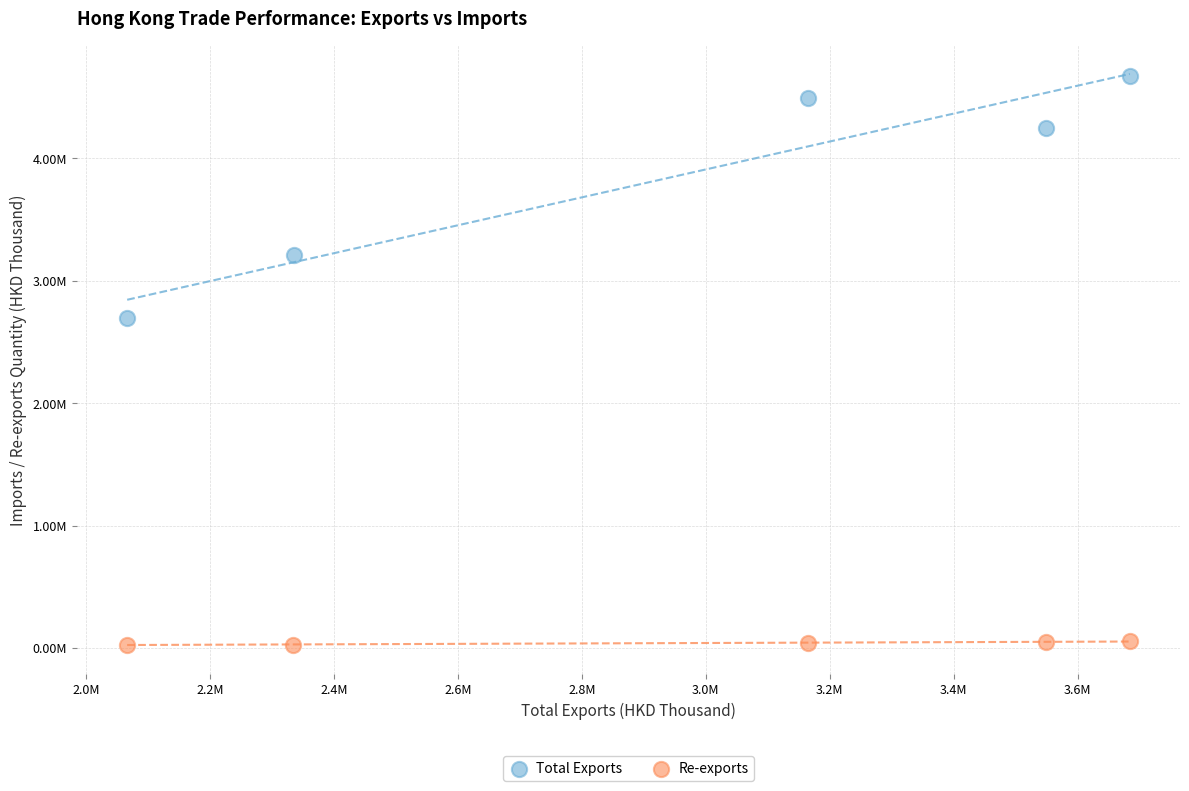

What are all the series names shown in the legend?

Total Exports, Re-exports